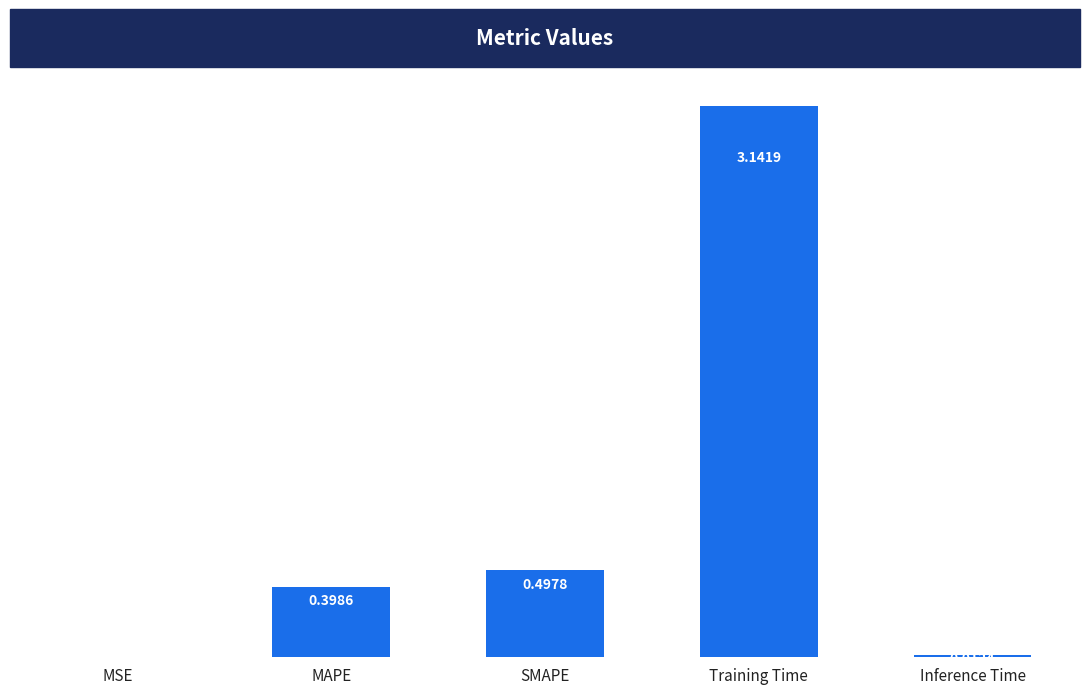

Which has a higher value, MSE or Inference Time?

Inference Time